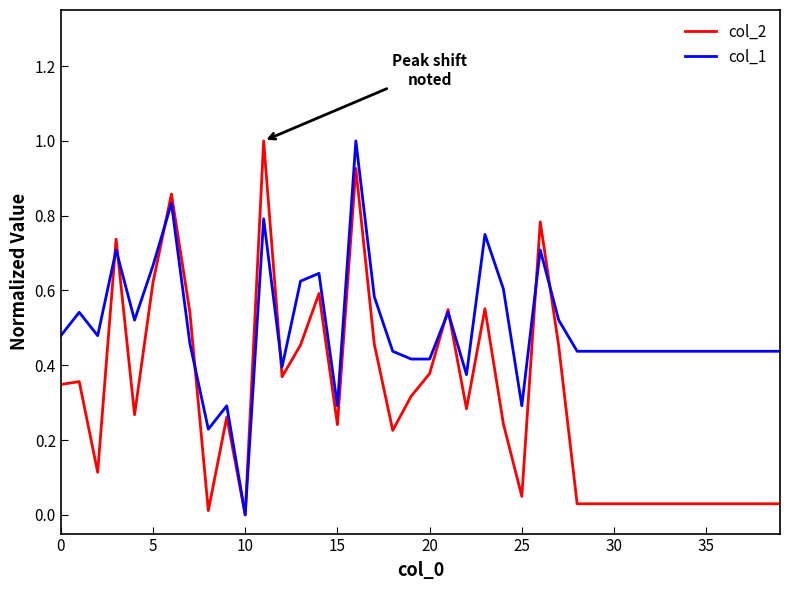

What is the greatest value displayed?

1.0